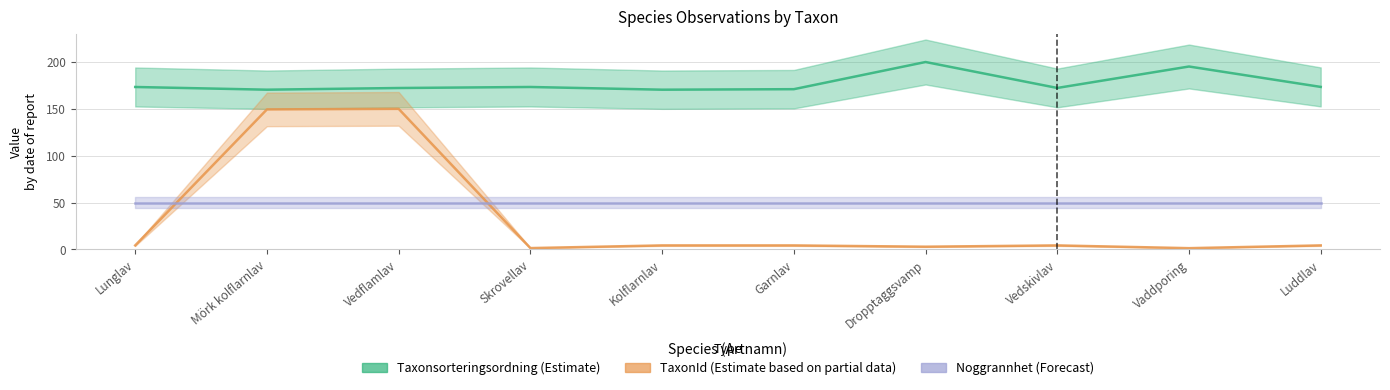

What is the total value across all series at Lunglav?

227.6